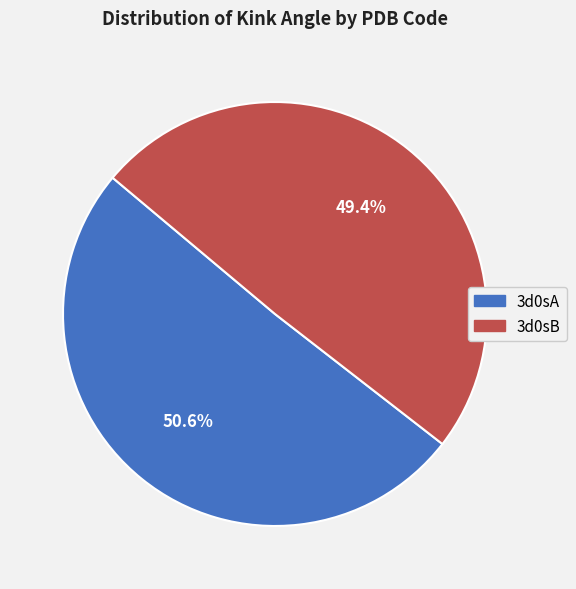

To the nearest percent, what is the combined percentage of 3d0sB and 3d0sA?

100%